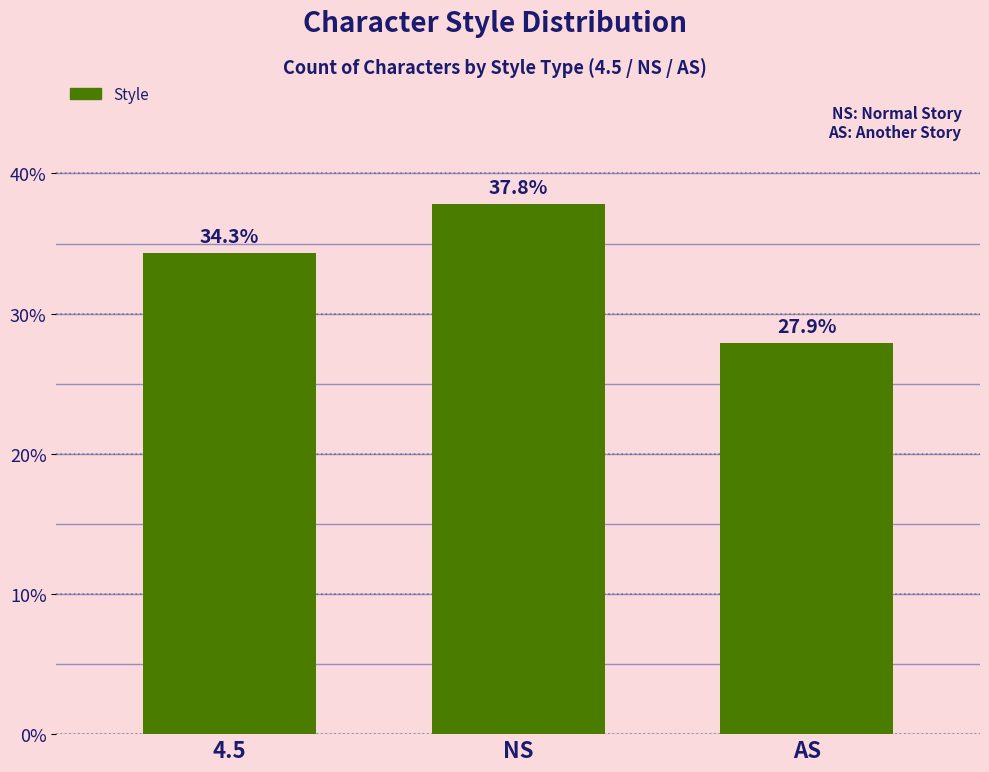

True or false: the data shows 37.8 at NS.

True